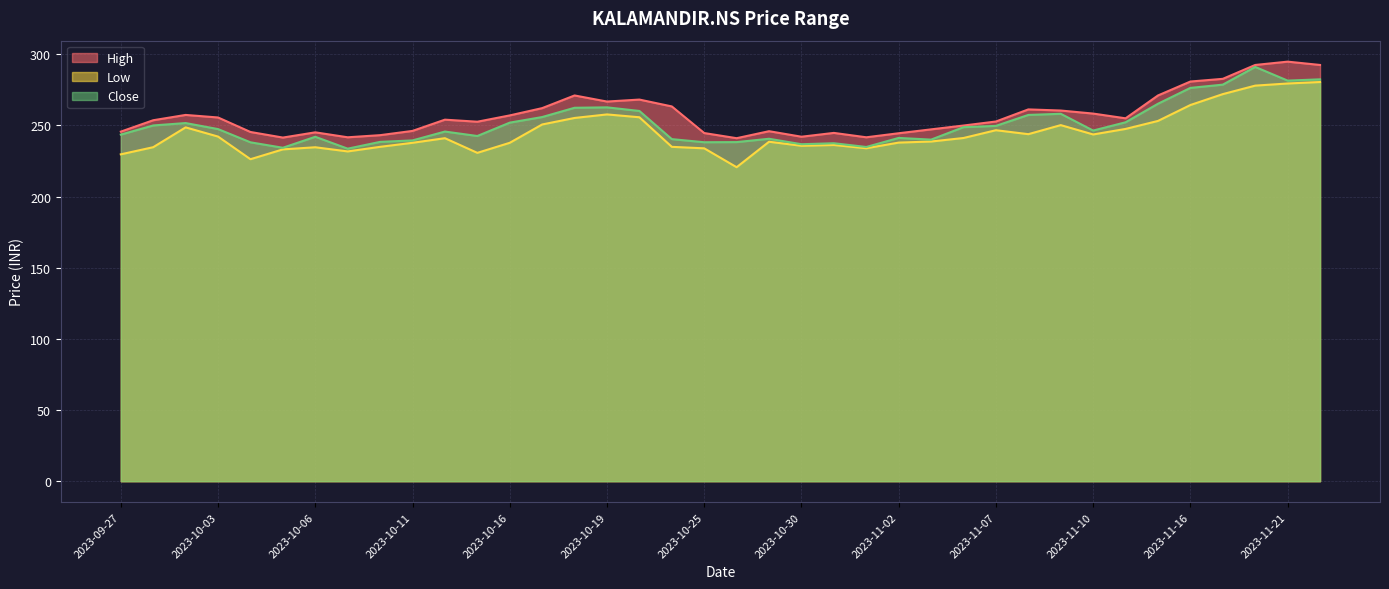

How many data points in High are above 254?

19